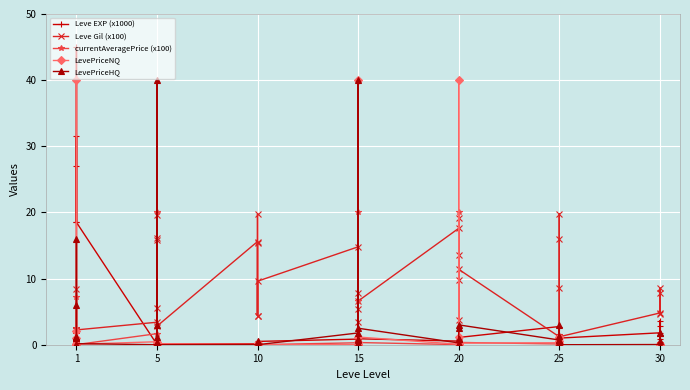

What is the maximum value for Leve Gil (x100)?

19.8